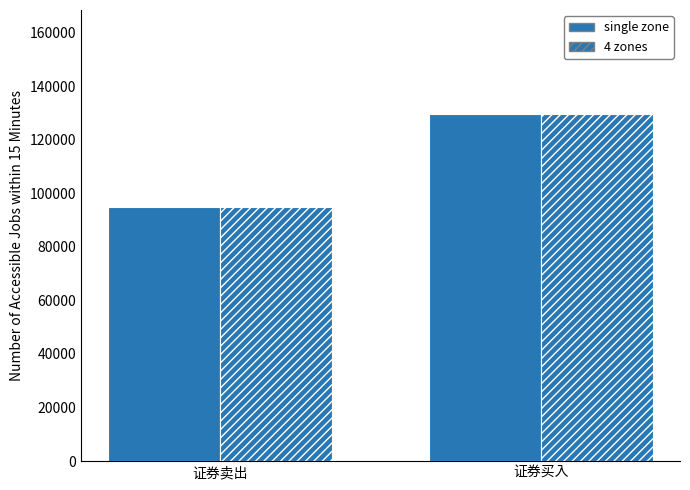

What position from the right is 证券卖出?

2